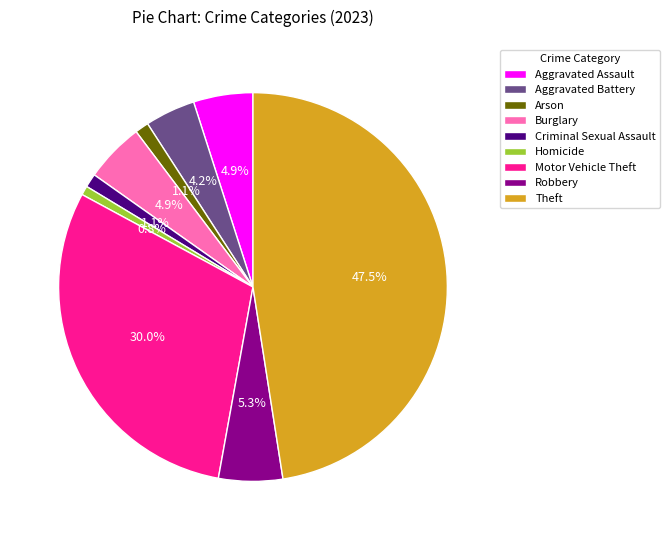

How many slices are in this pie chart?

9